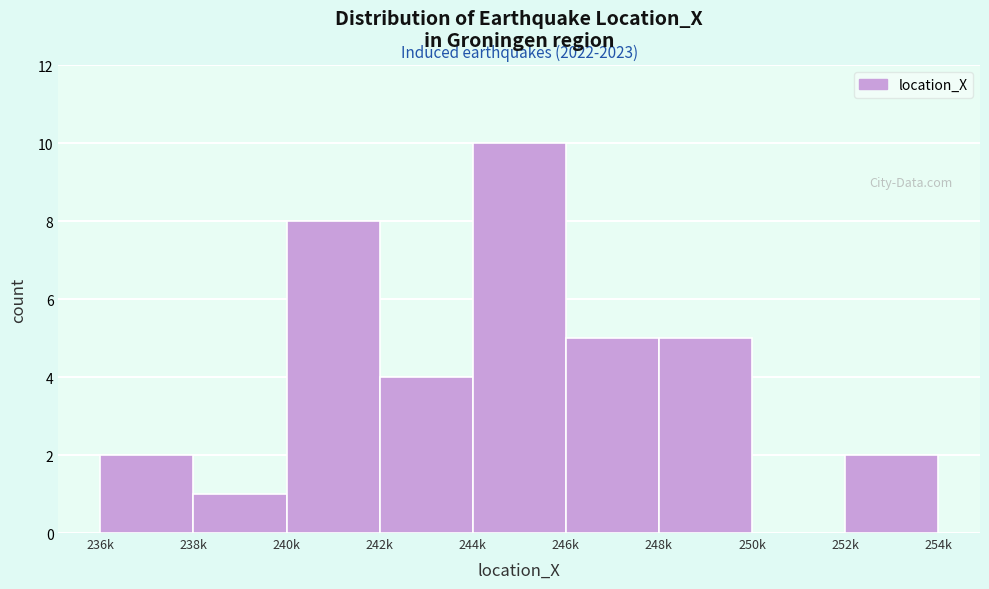

Reading left to right, extract all data points from this chart.

236k=2	238k=1	240k=8	242k=4	244k=10	246k=5	248k=5	250k=0	252k=2